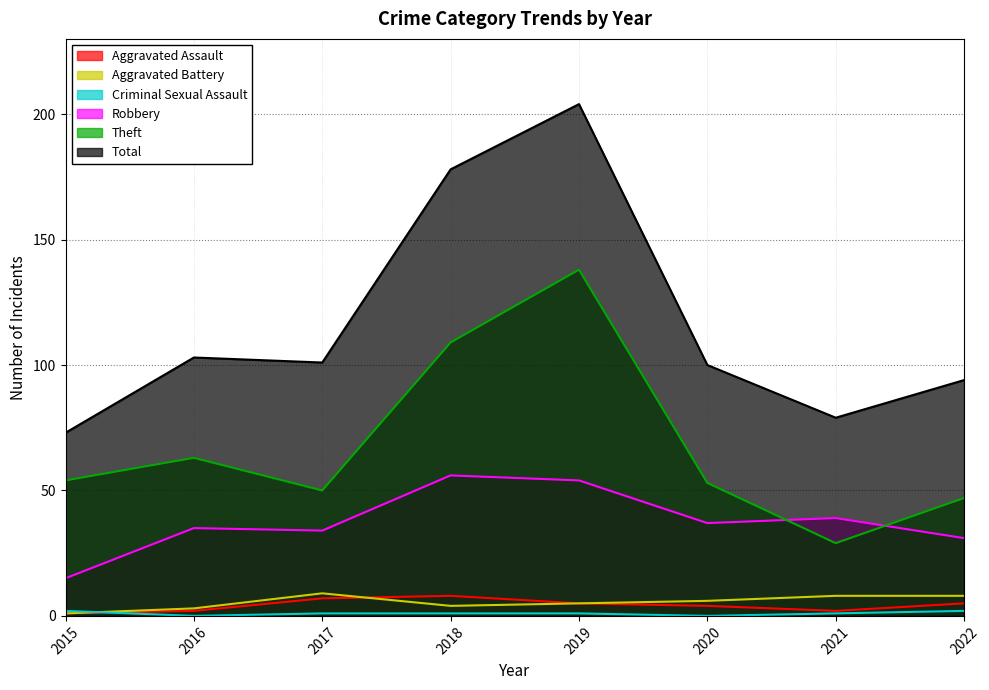

Reading left to right, transcribe all the data shown in this chart.

Aggravated Assault: 2015=1	2016=2	2017=7	2018=8	2019=5	2020=4	2021=2	2022=5
Aggravated Battery: 2015=1	2016=3	2017=9	2018=4	2019=5	2020=6	2021=8	2022=8
Criminal Sexual Assault: 2015=2	2016=0	2017=1	2018=1	2019=1	2020=0	2021=1	2022=2
Robbery: 2015=15	2016=35	2017=34	2018=56	2019=54	2020=37	2021=39	2022=31
Theft: 2015=54	2016=63	2017=50	2018=109	2019=138	2020=53	2021=29	2022=47
Total: 2015=73	2016=103	2017=101	2018=178	2019=204	2020=100	2021=79	2022=94